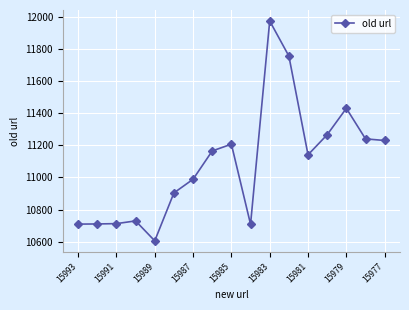

What is the value of the 17th point from the left?

11230